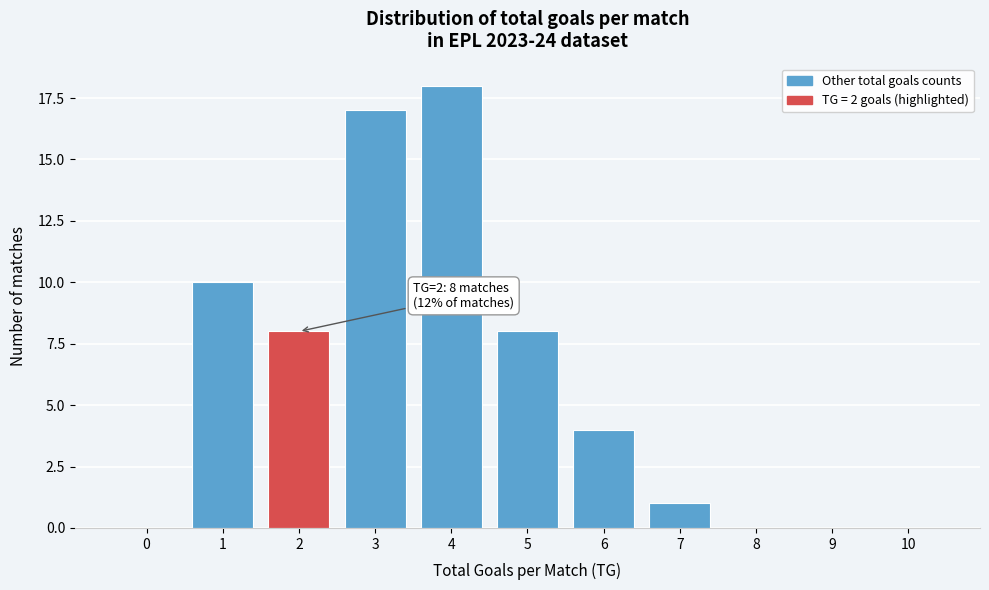

Reading left to right, list all the values displayed in this chart.

0=0	1=10	2=8	3=17	4=18	5=8	6=4	7=1	8=0	9=0	10=0